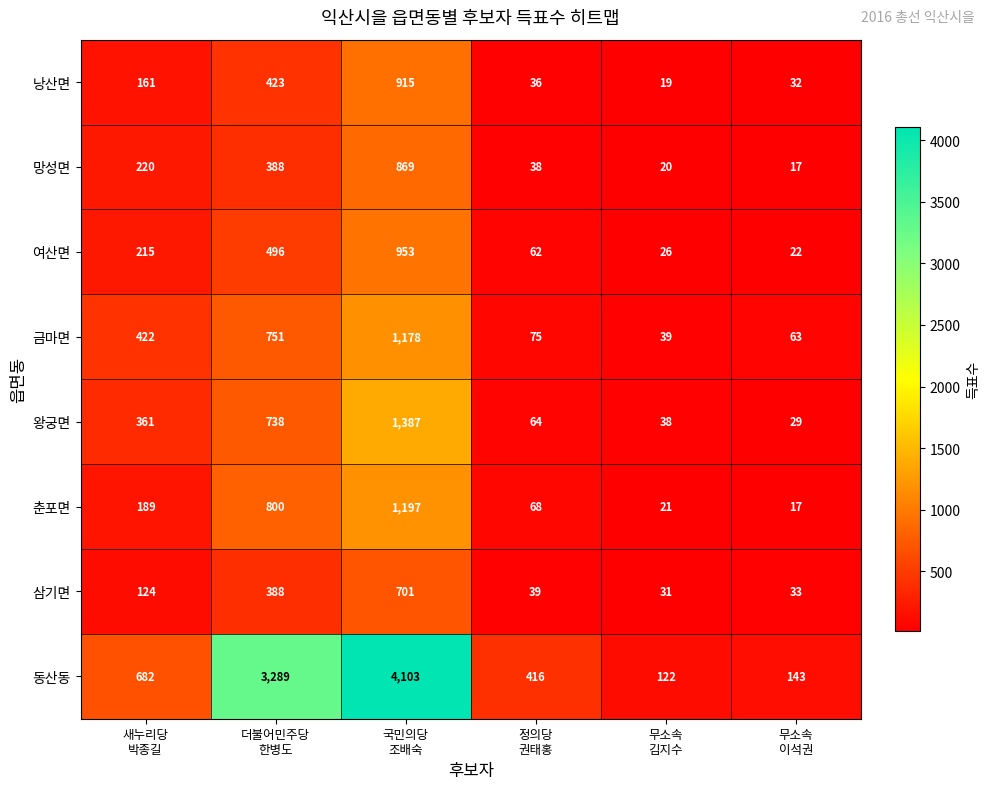

At how many categories does at least one series exceed 666?

3